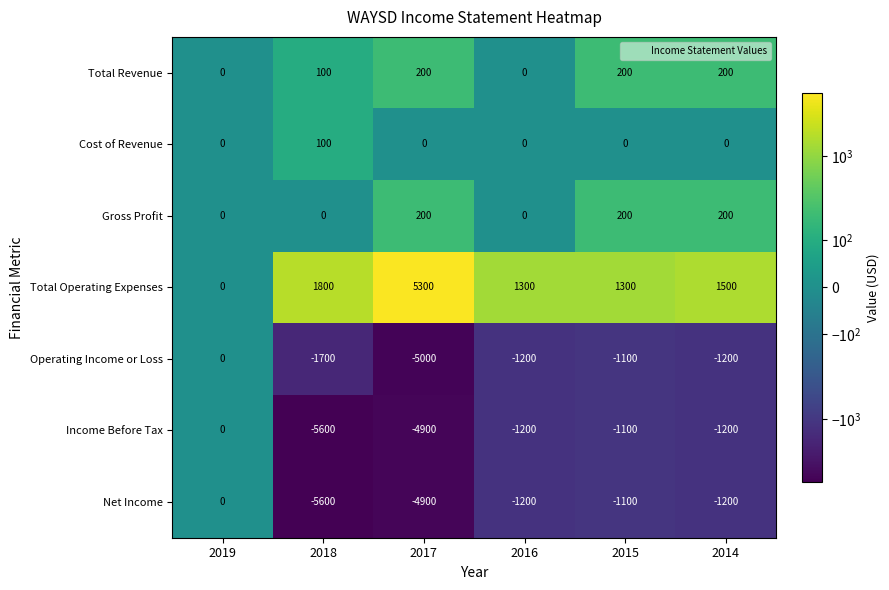

Is it true that Operating Income or Loss equals 0 at 2019?

True